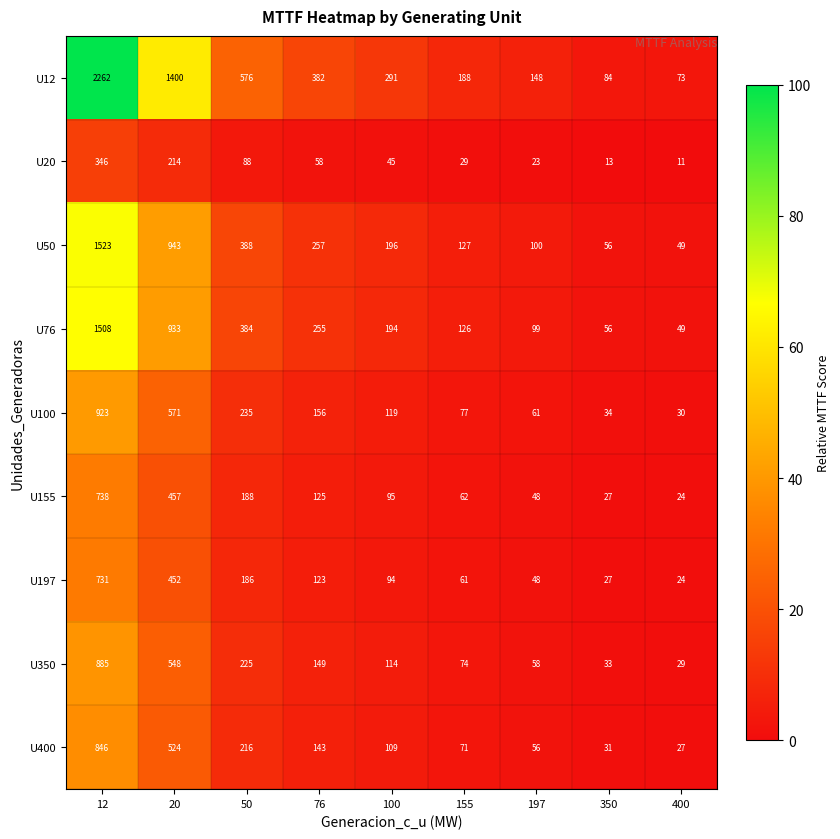

At which category is the sum across all series the highest?

12